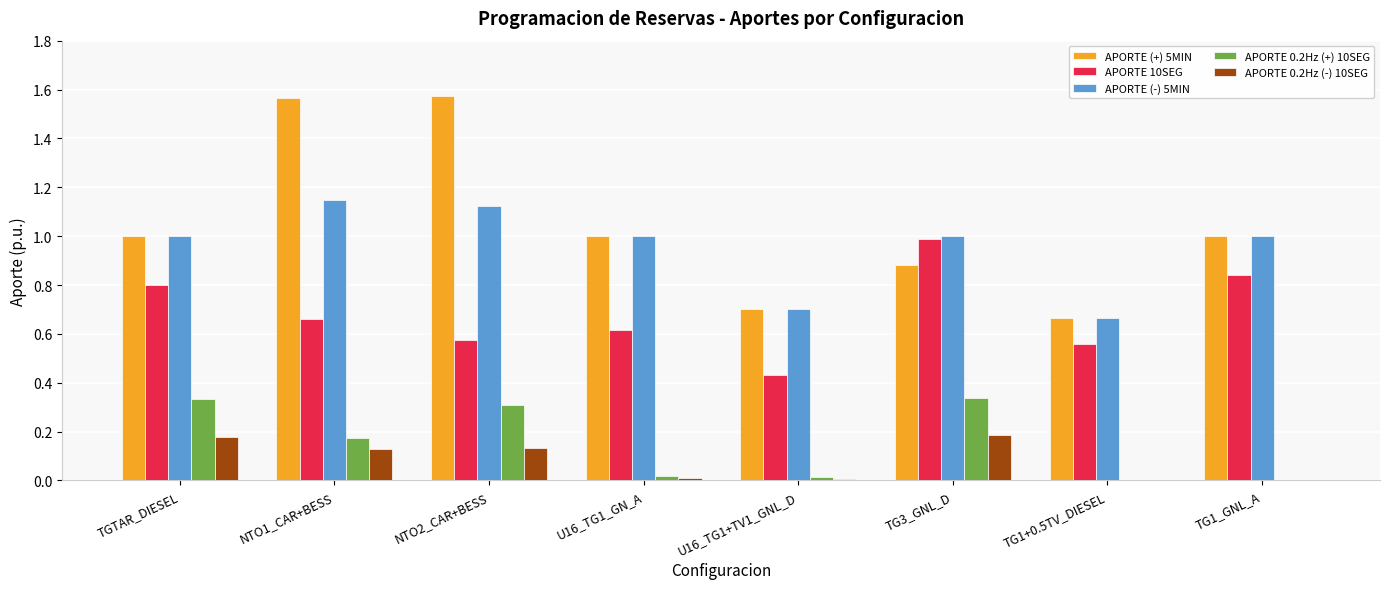

The APORTE 0.2Hz (+) 10SEG series shows 0.5 at NTO2_CAR+BESS. True or false?

False